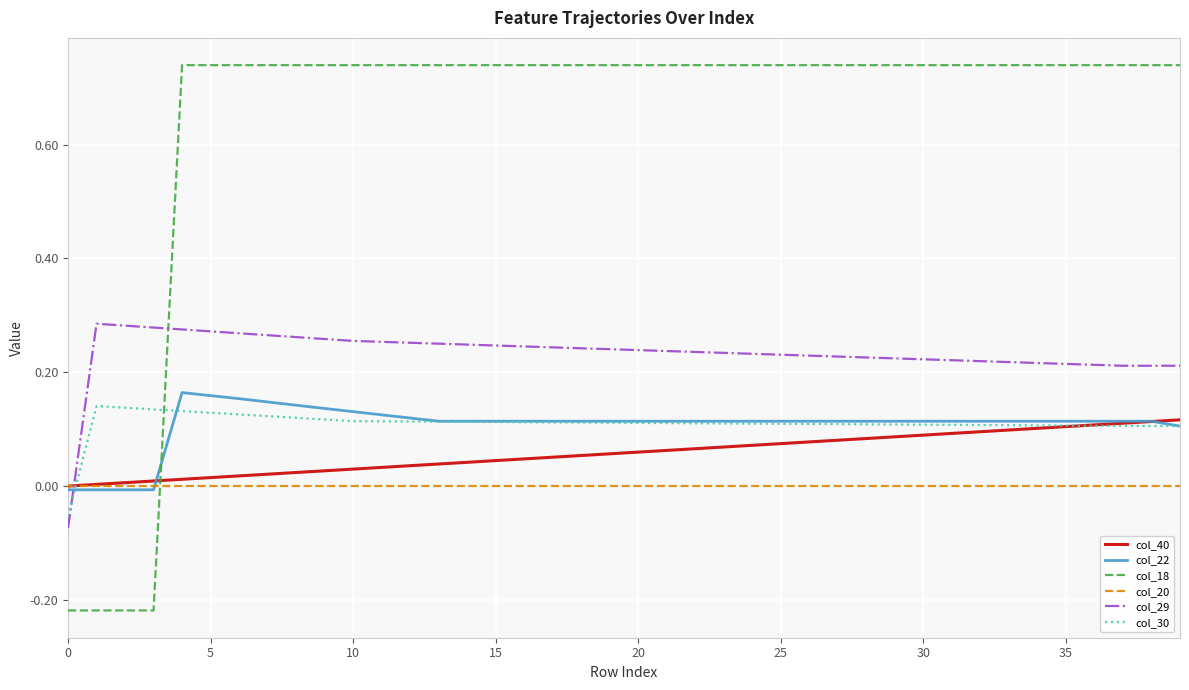

Which series has the largest total across all categories?

col_18